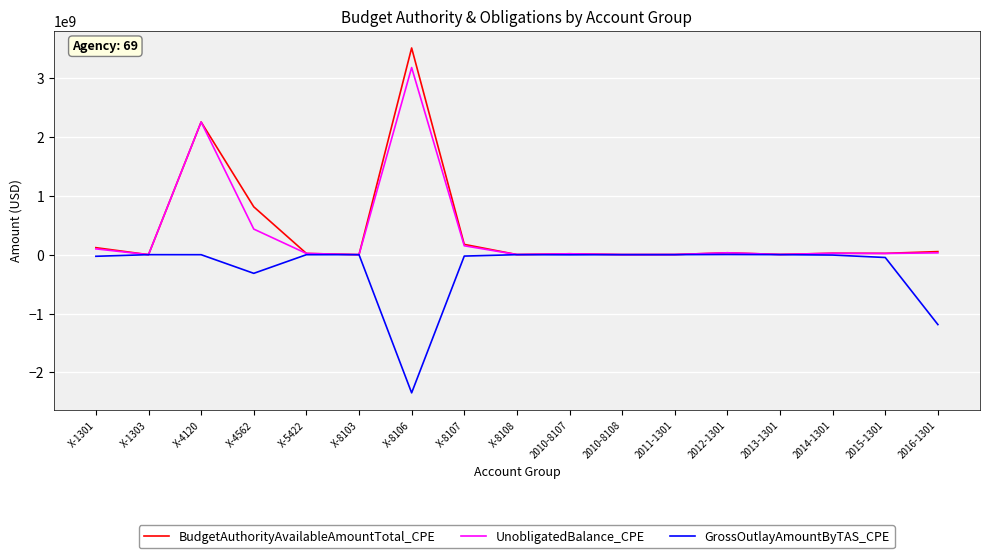

How many lines are shown in the chart?

3